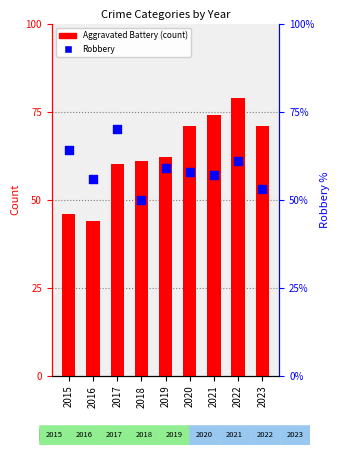

At how many categories does at least one series exceed 74?

1